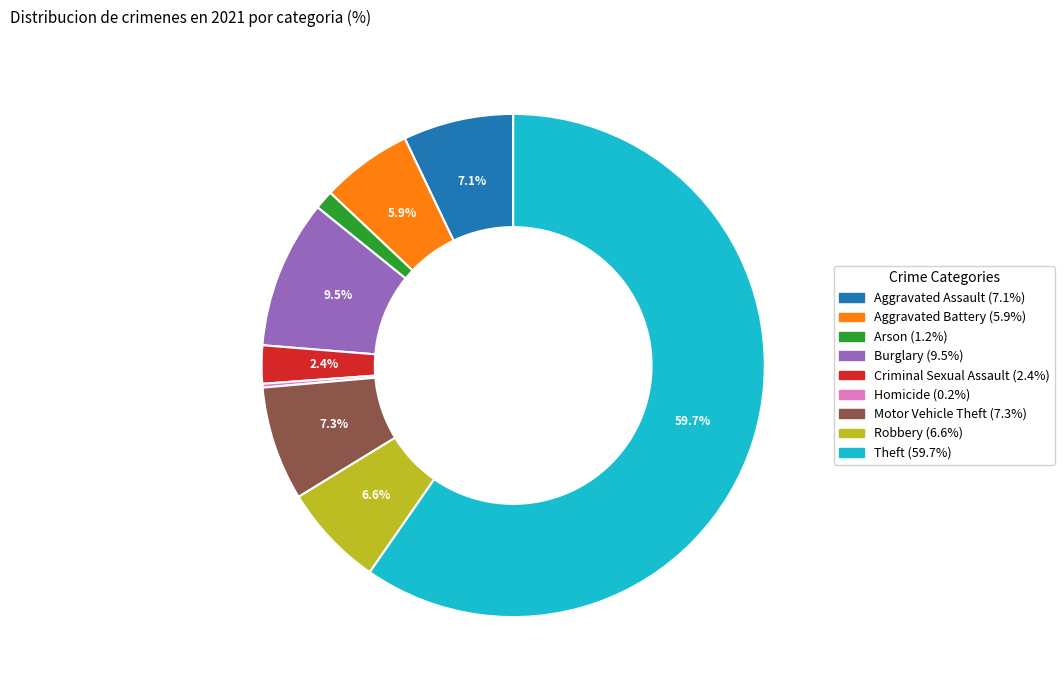

Which category has the biggest portion of the pie?

Theft